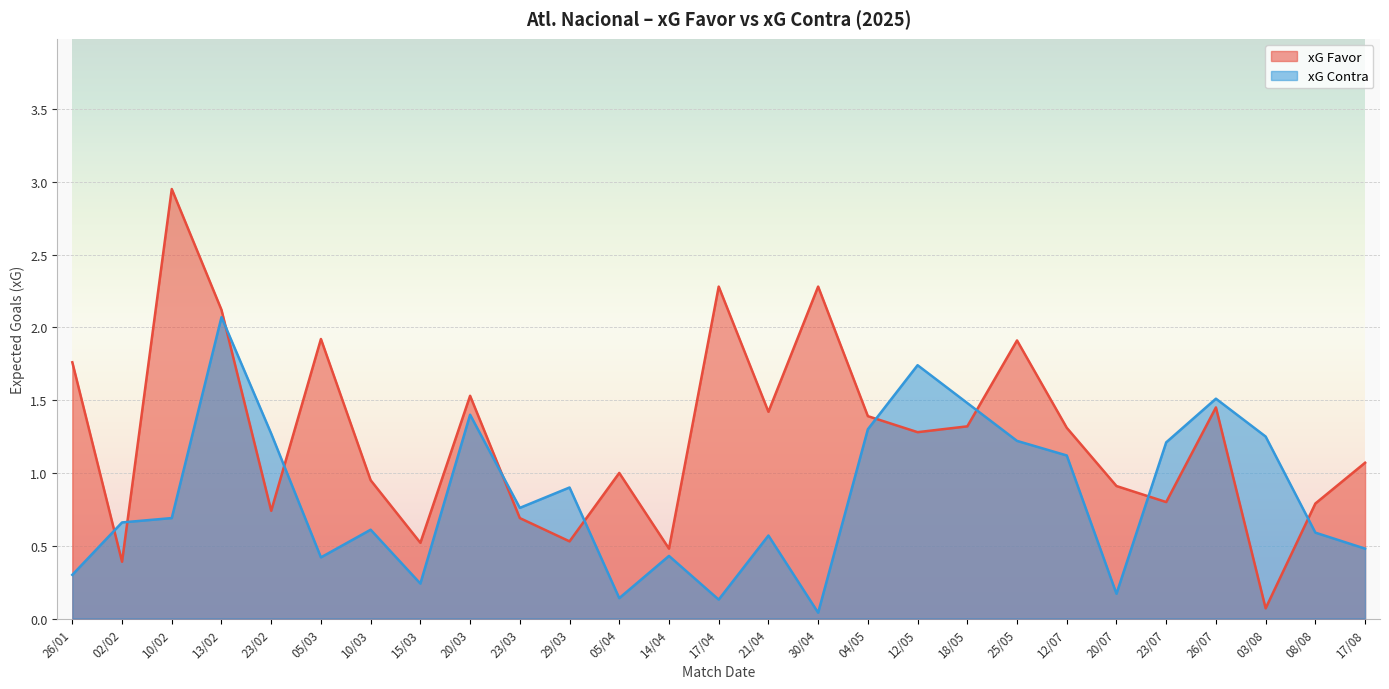

What is the maximum value for xG Contra?

2.1